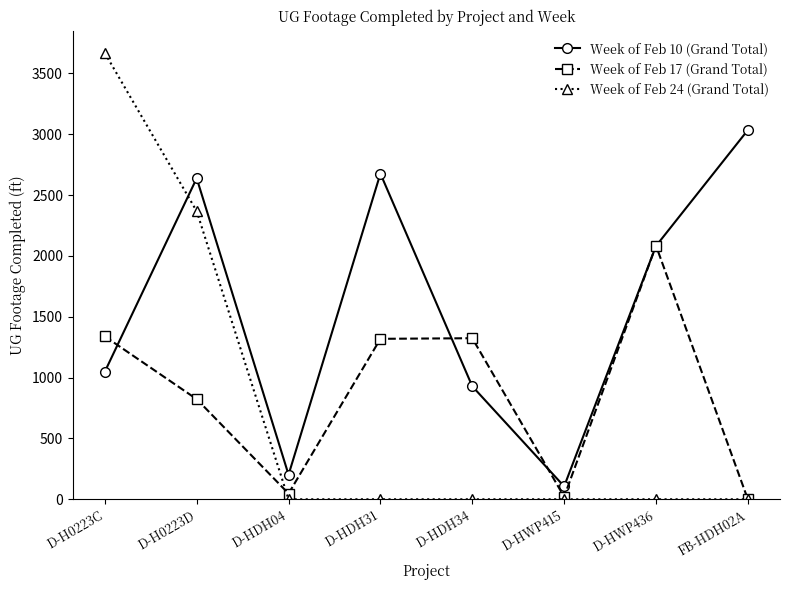

Which series has the widest spread of values?

Week of Feb 24 (Grand Total)